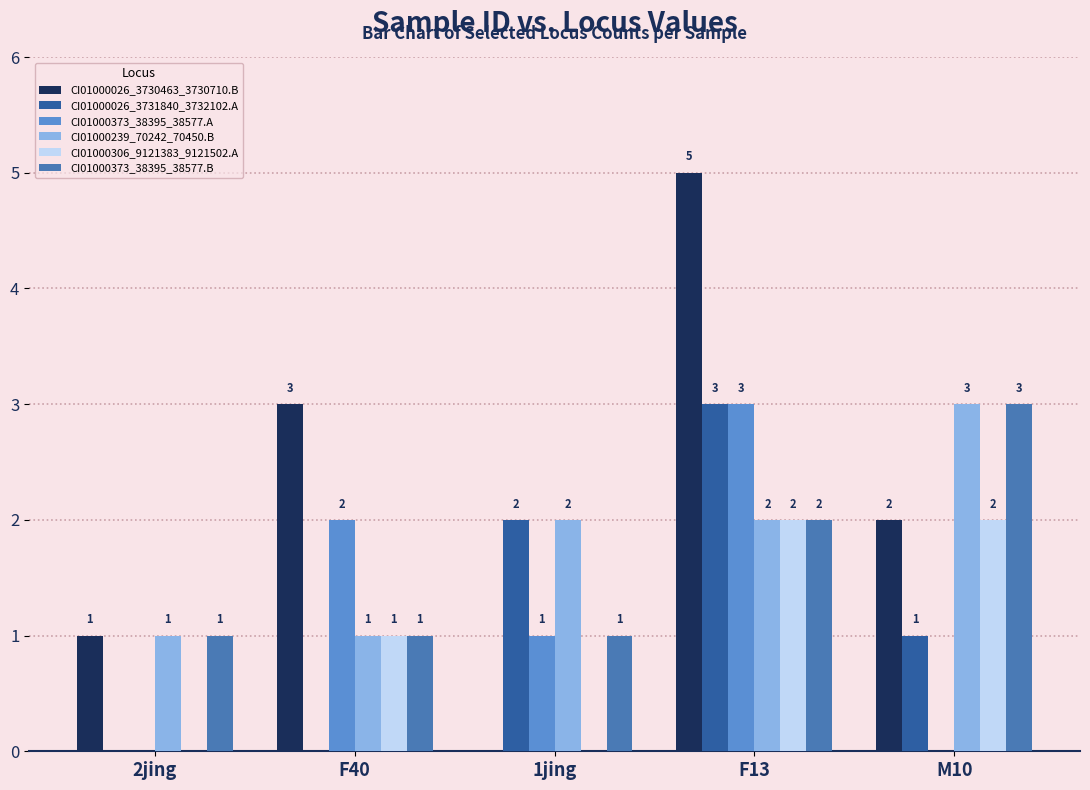

Is the value of CI01000373_38395_38577.A at M10 greater than the value of CI01000306_9121383_9121502.A at F40?

No